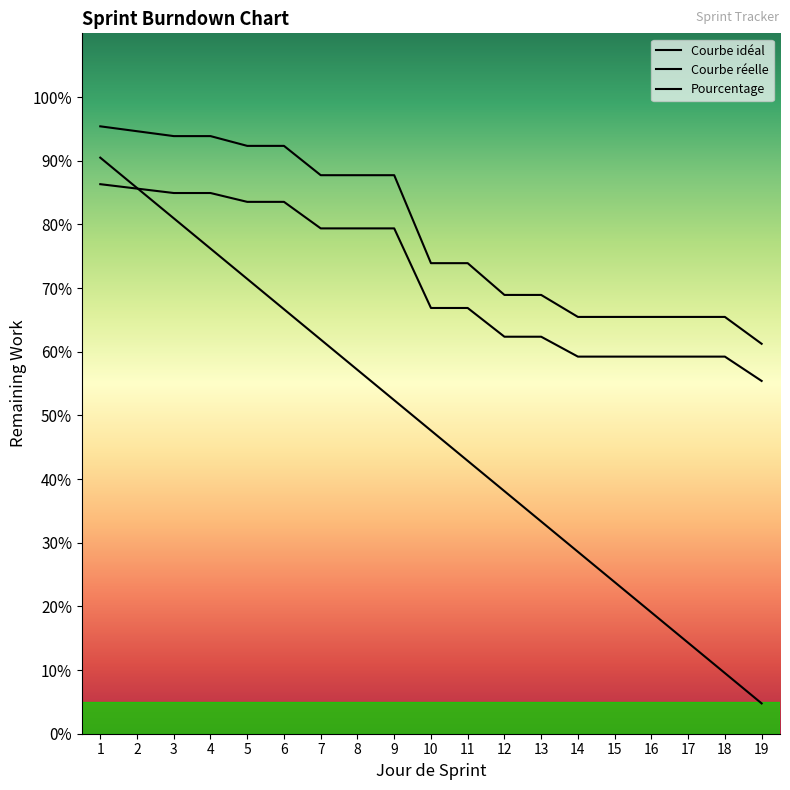

Is this an area chart (filled region under the line)?

No